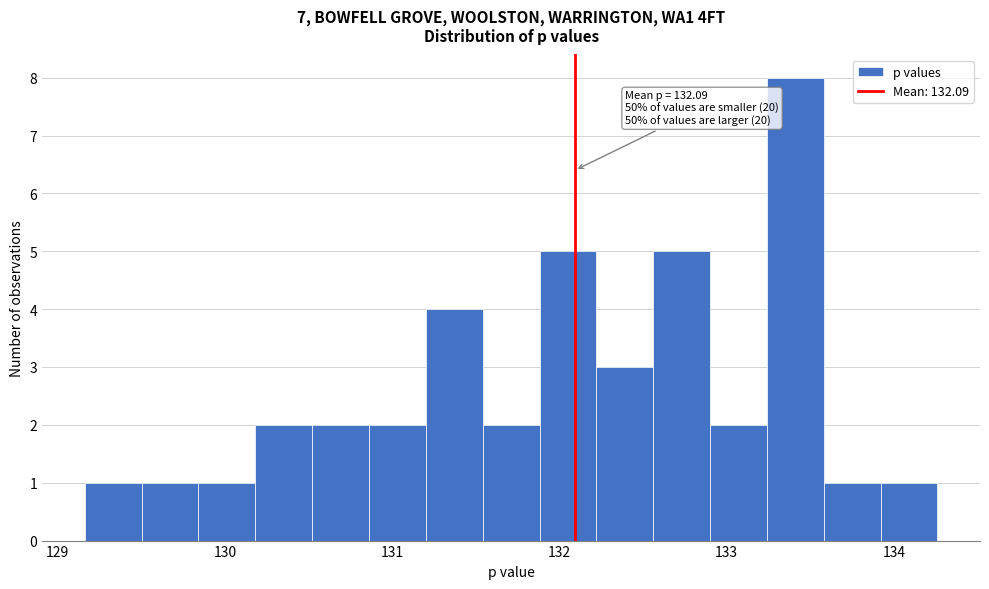

Around what value on the x-axis is the tallest bar? Give the approximate position of its centre, as read against the axis.

133.4